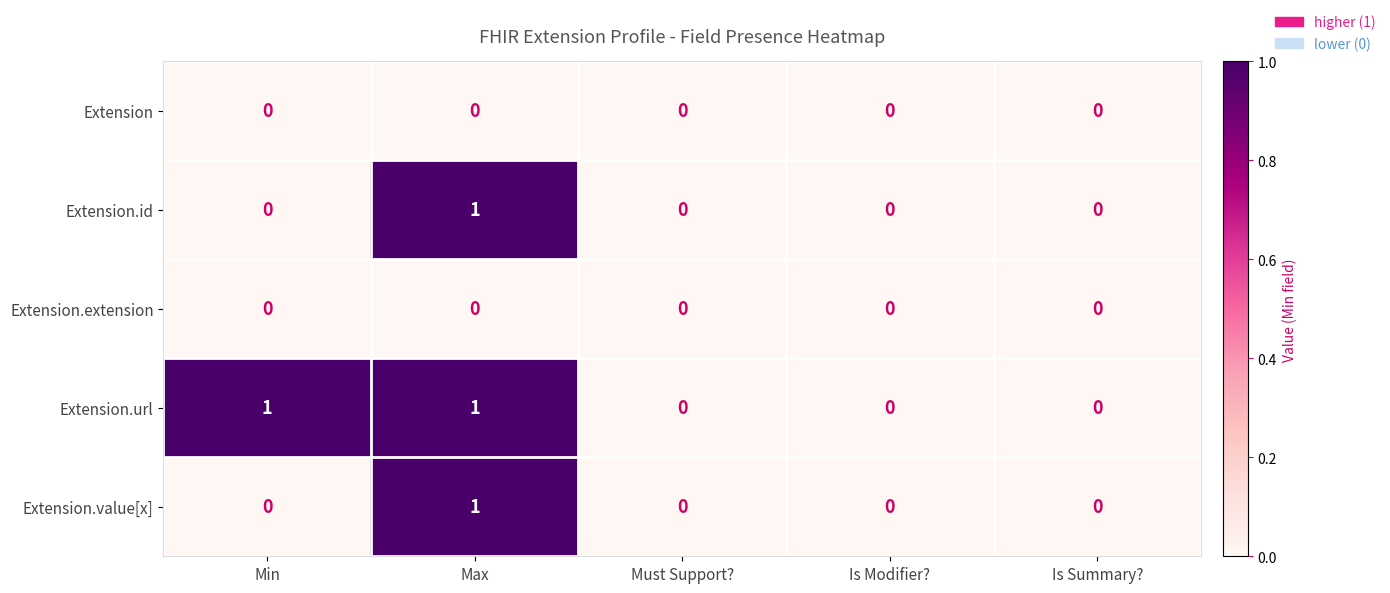

Reading left to right, extract all data points from this chart.

Extension: 0	0	0	0	0
Extension.id: 0	1	0	0	0
Extension.extension: 0	0	0	0	0
Extension.url: 1	1	0	0	0
Extension.value[x]: 0	1	0	0	0